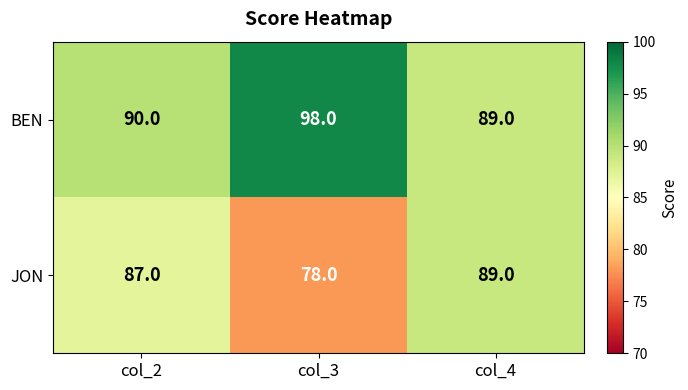

Is it true that BEN equals 146 at col_2?

False